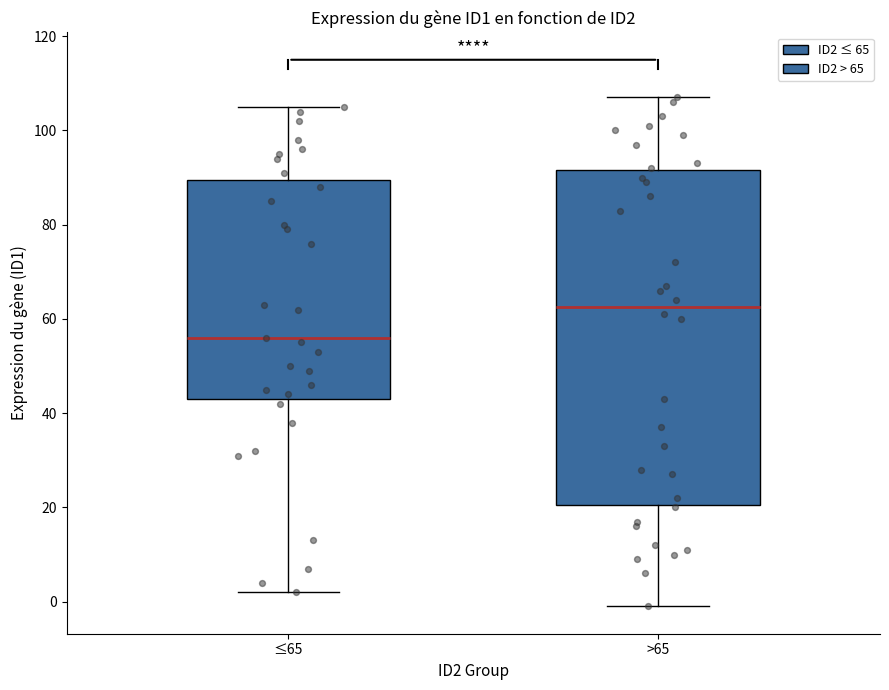

Reading left to right, transcribe this box plot: for each box, give where its median line is, the range the box spans, and where its two whiskers end, as read against the y-axis. The values are not printed on the chart, so give them approximately, as read against the axis.

≤65: median 56, box 44 to 90, whiskers 2 to 106
>65: median 62, box 20 to 92, whiskers 0 to 108